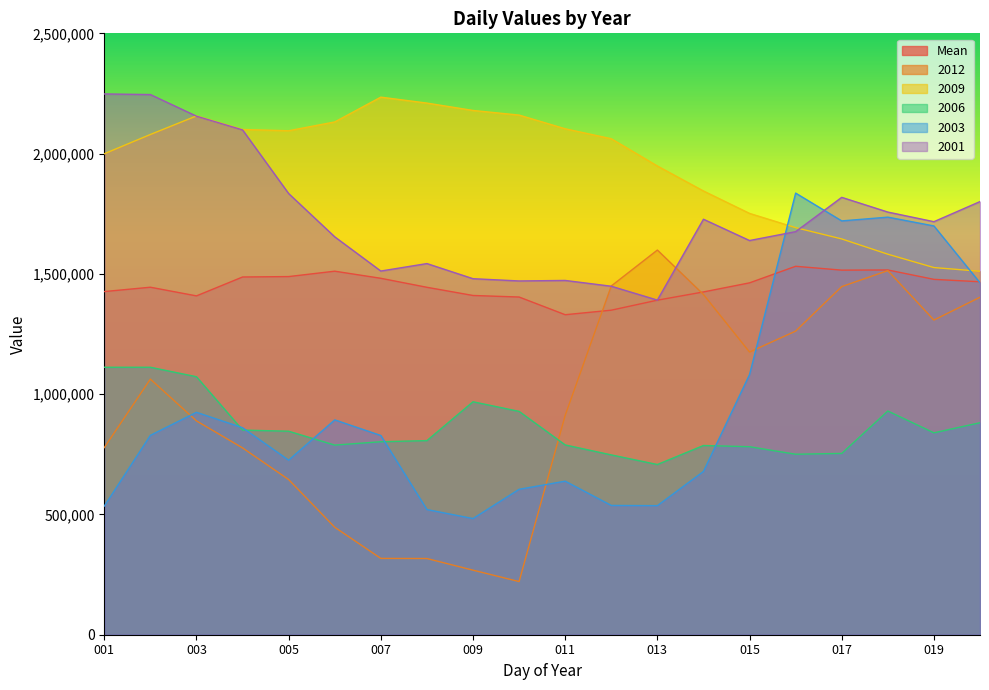

What are all the series names shown in the legend?

Mean, 2012, 2009, 2006, 2003, 2001